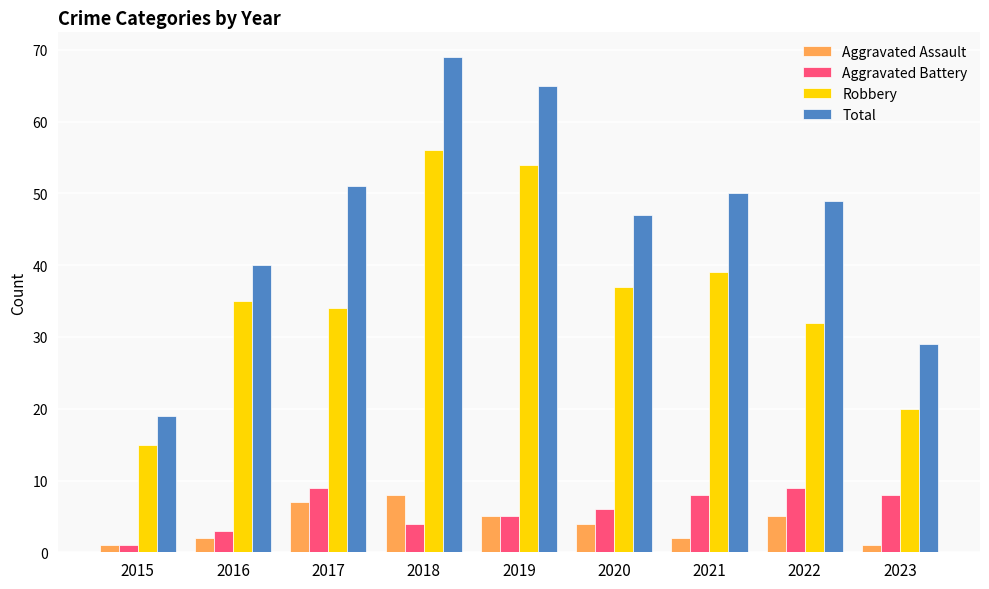

At which category is the sum across all series the highest?

2018